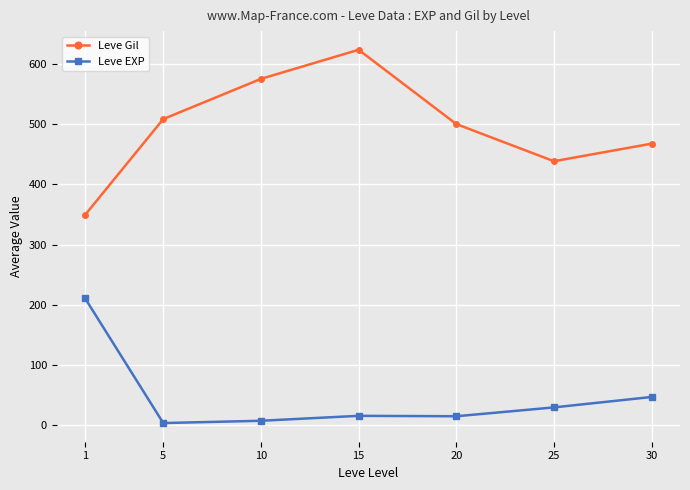

What is the average value of the Leve Gil series?

494.5